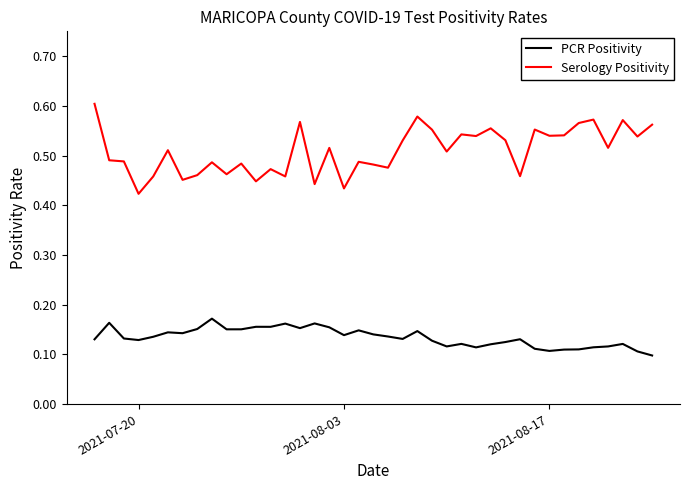

True or false: Serology Positivity and PCR Positivity intersect in this chart.

False